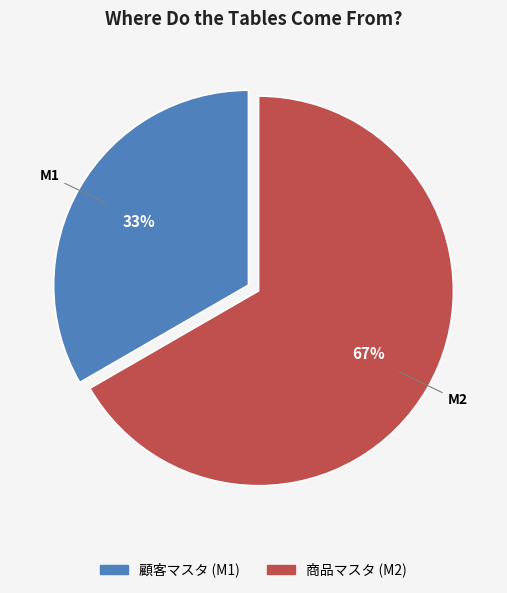

To the nearest percent, what is the average slice percentage?

50%